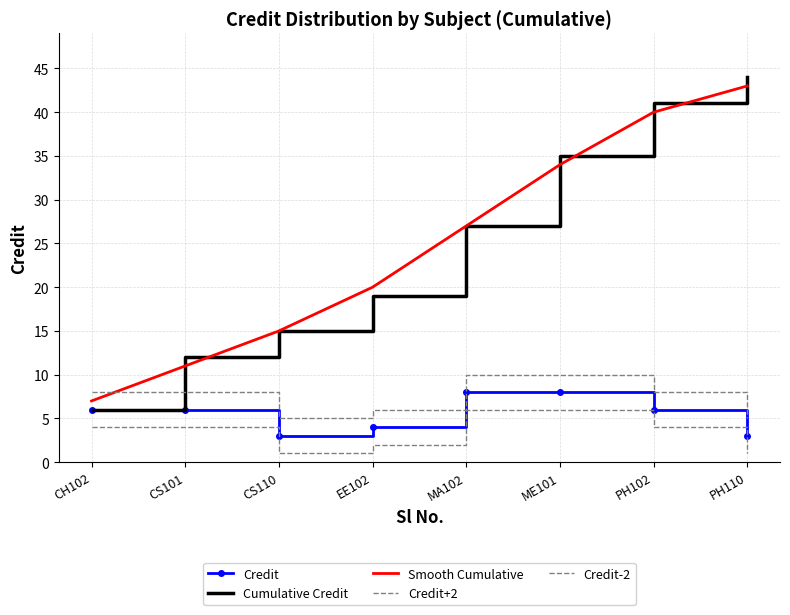

What are all the series names shown in the legend?

Credit, Cumulative Credit, Smooth Cumulative, Credit+2, Credit-2